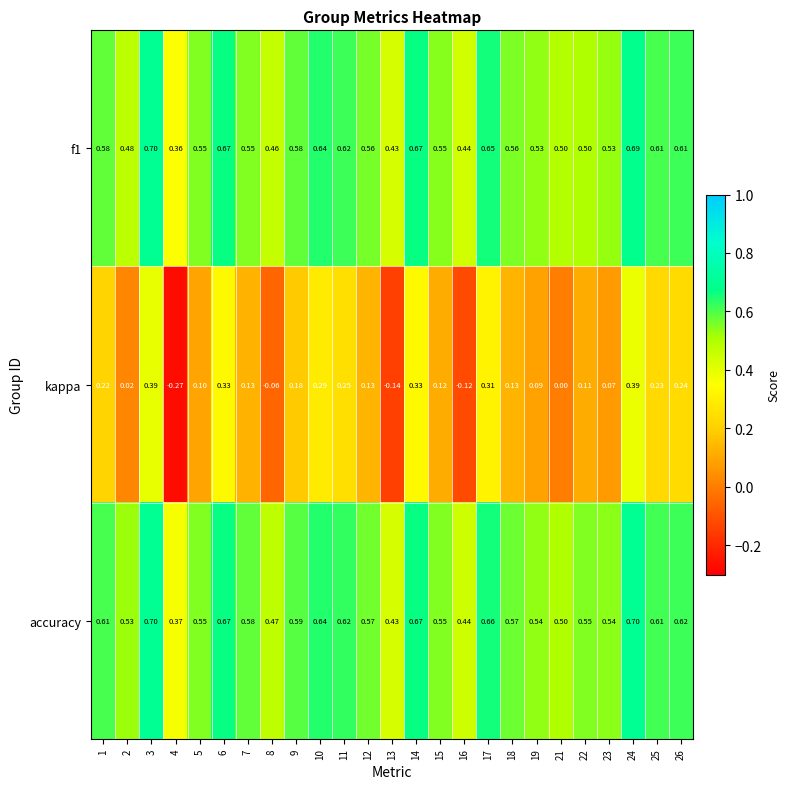

Which series changed the most between 1 and 14?

kappa